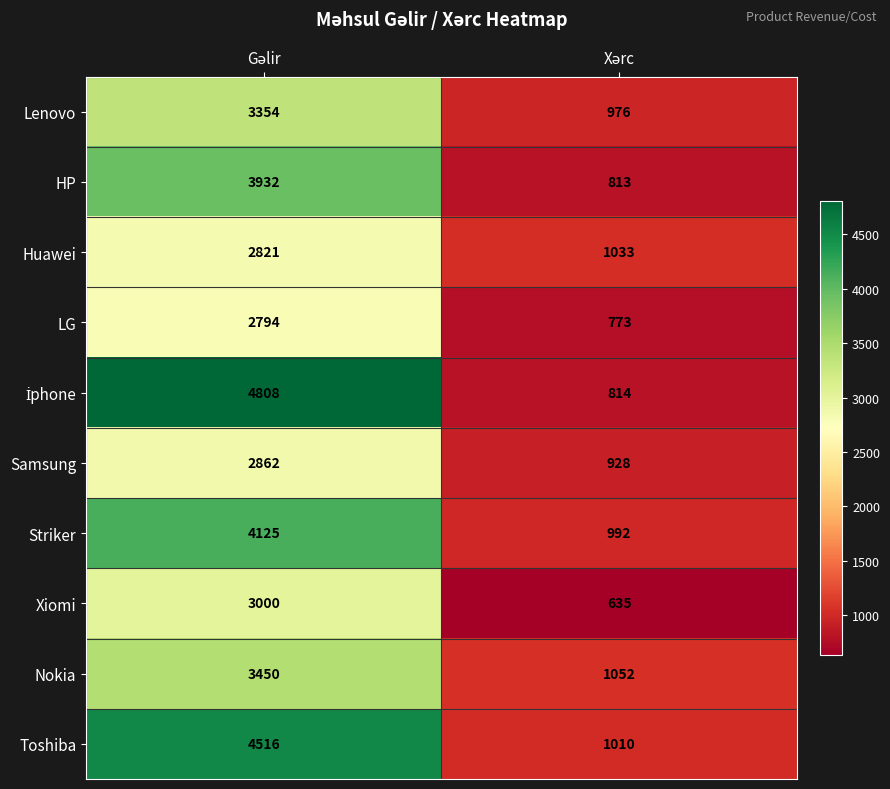

What is the difference between the maximum and minimum values in the LG series?

2021